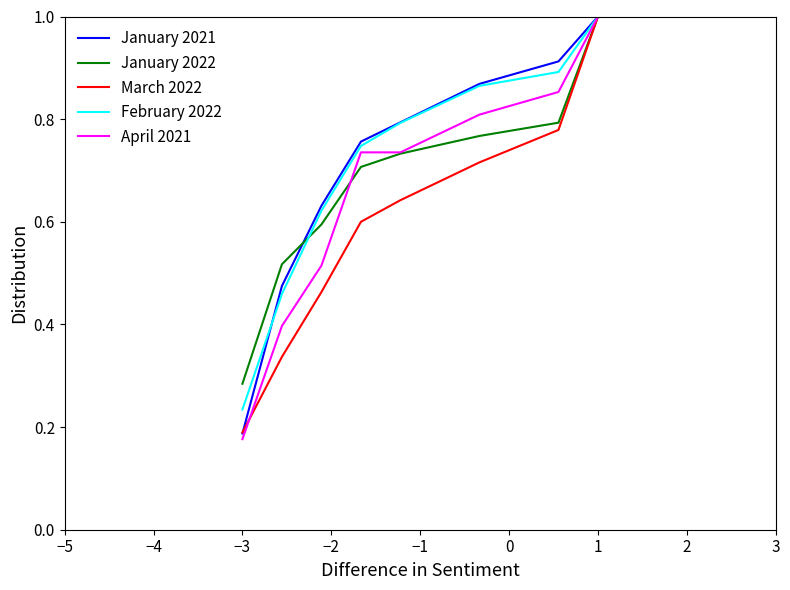

Which series has the widest spread of values?

April 2021